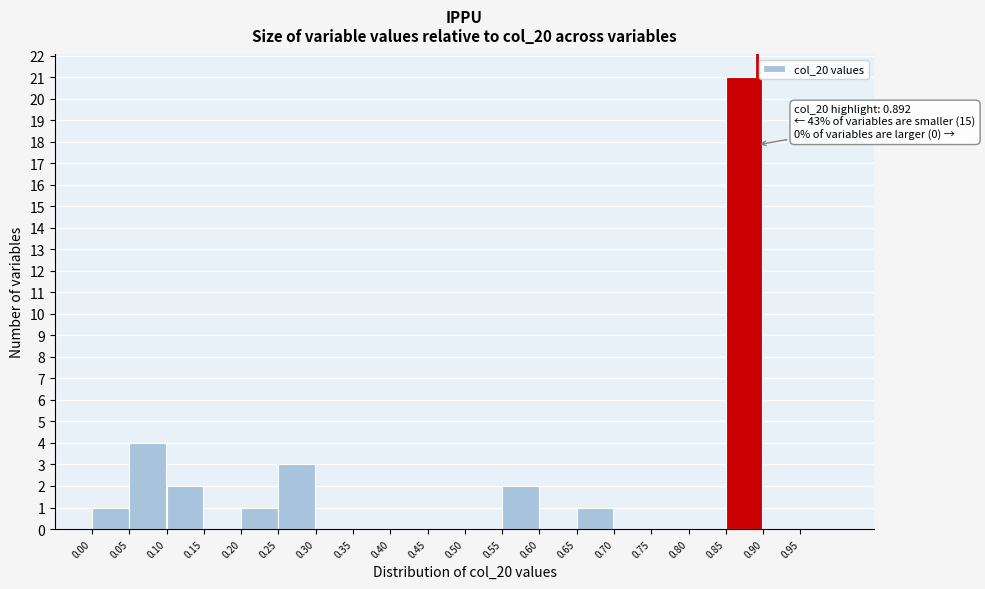

Over which range of the x-axis is the bar tallest?

0.85 to 0.90